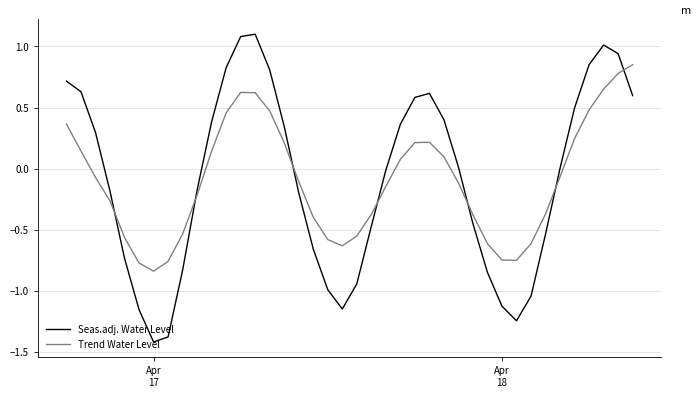

How many intersections are there between Seas.adj. Water Level and Trend Water Level?

7